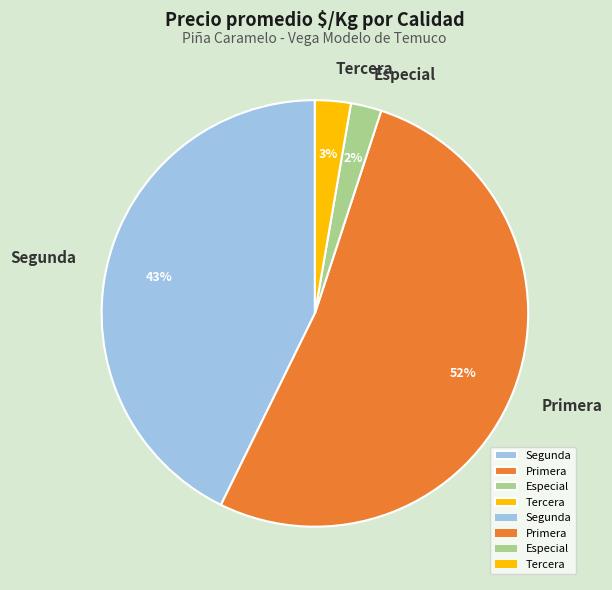

Which category has the biggest portion of the pie?

Primera